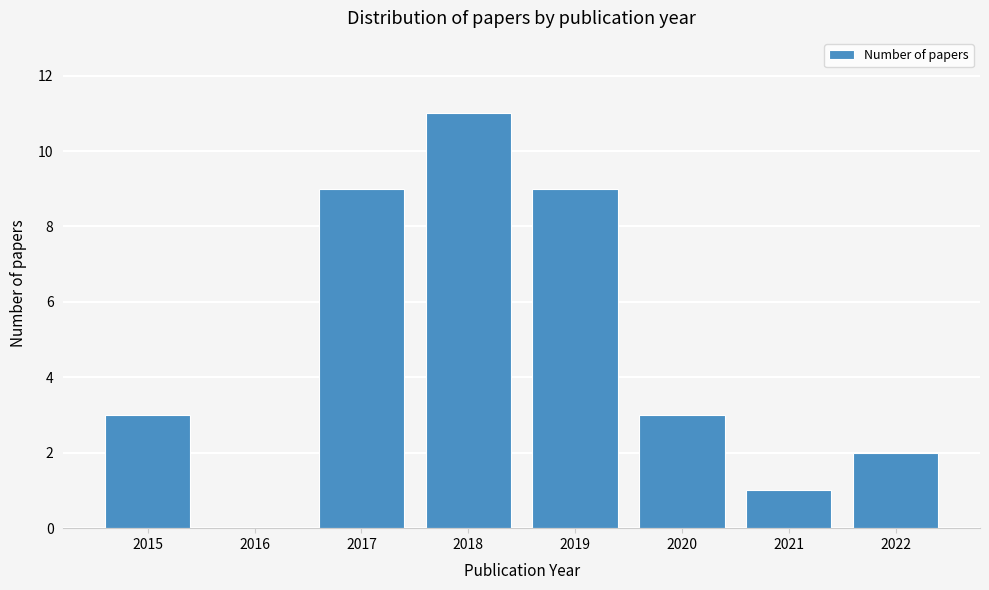

Reading left to right, list all the values displayed in this chart.

2015=3	2016=0	2017=9	2018=11	2019=9	2020=3	2021=1	2022=2